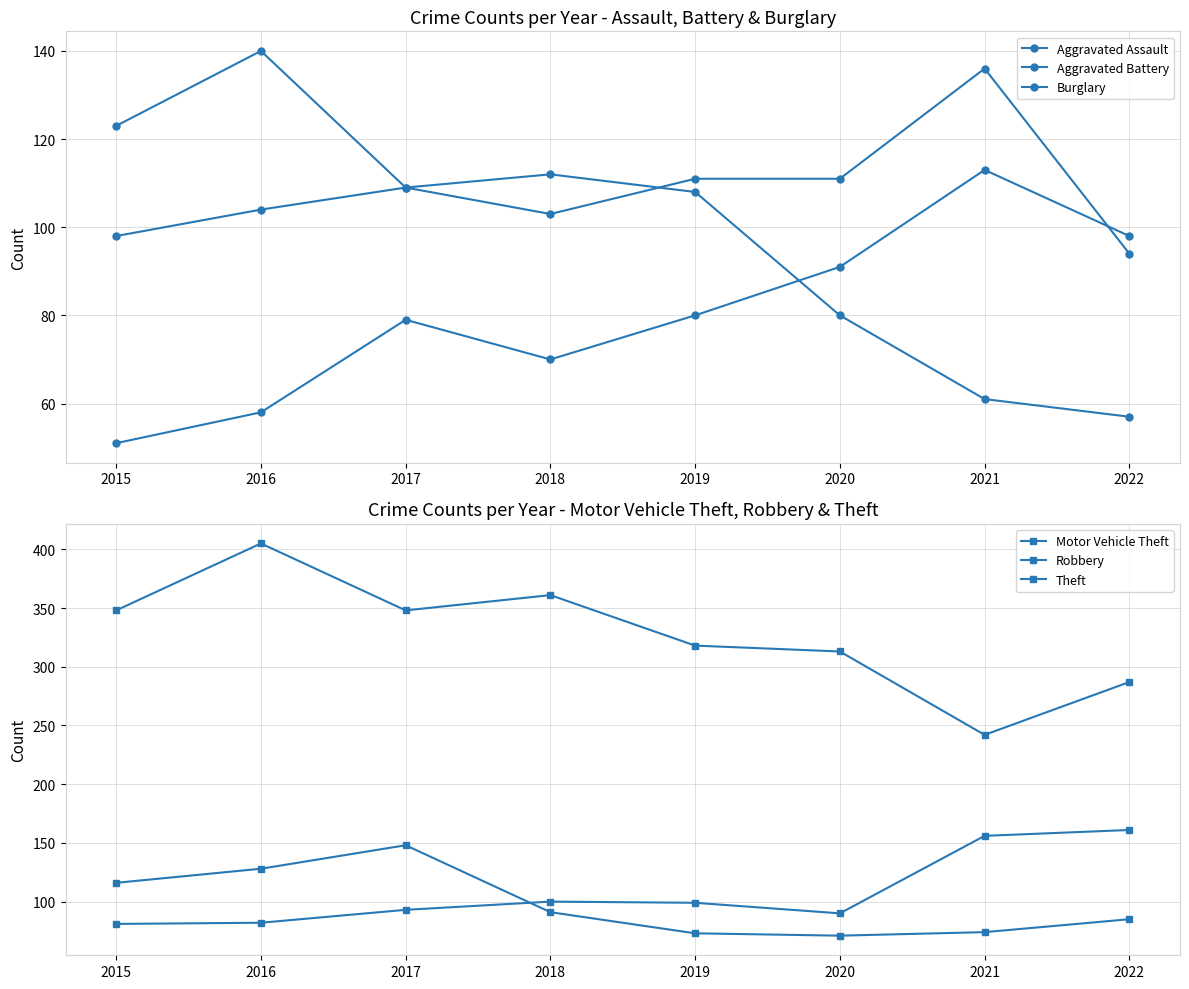

At which category does Theft reach its first local peak?

2016